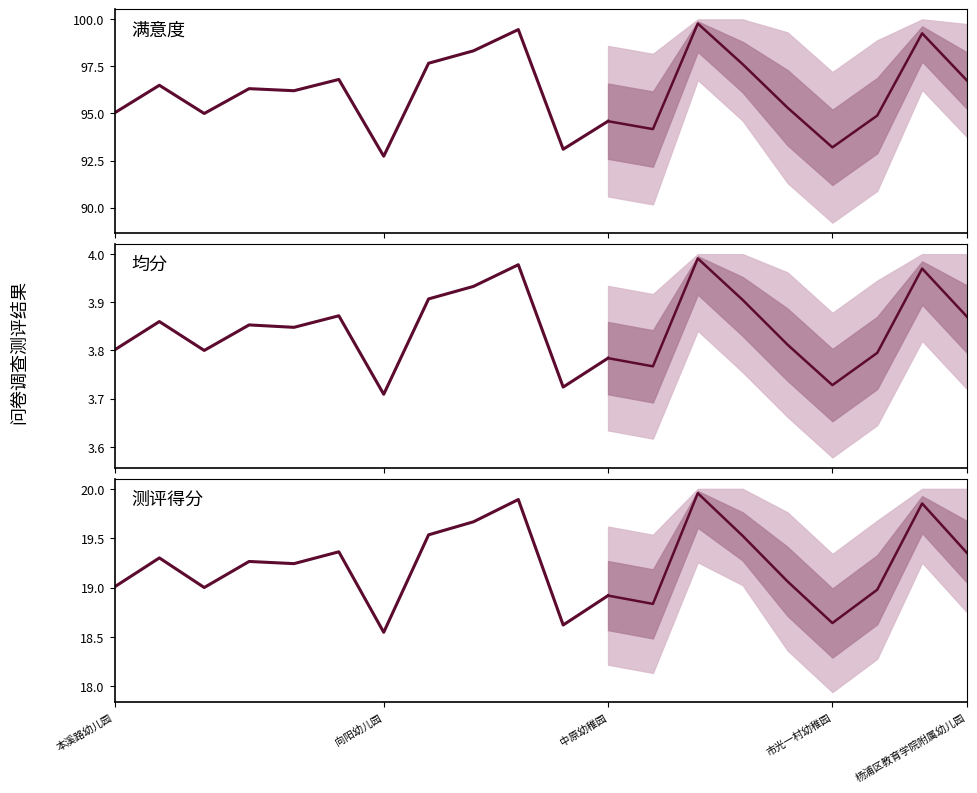

How many lines are shown in the chart?

3